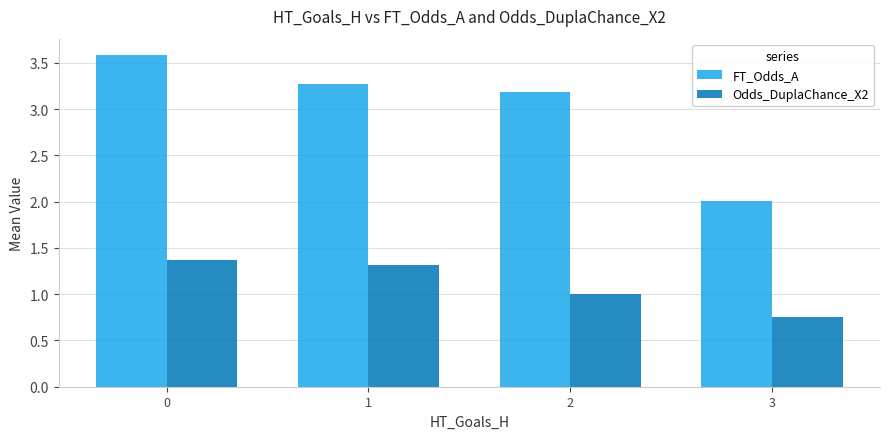

How many values in the FT_Odds_A series are below 3?

1